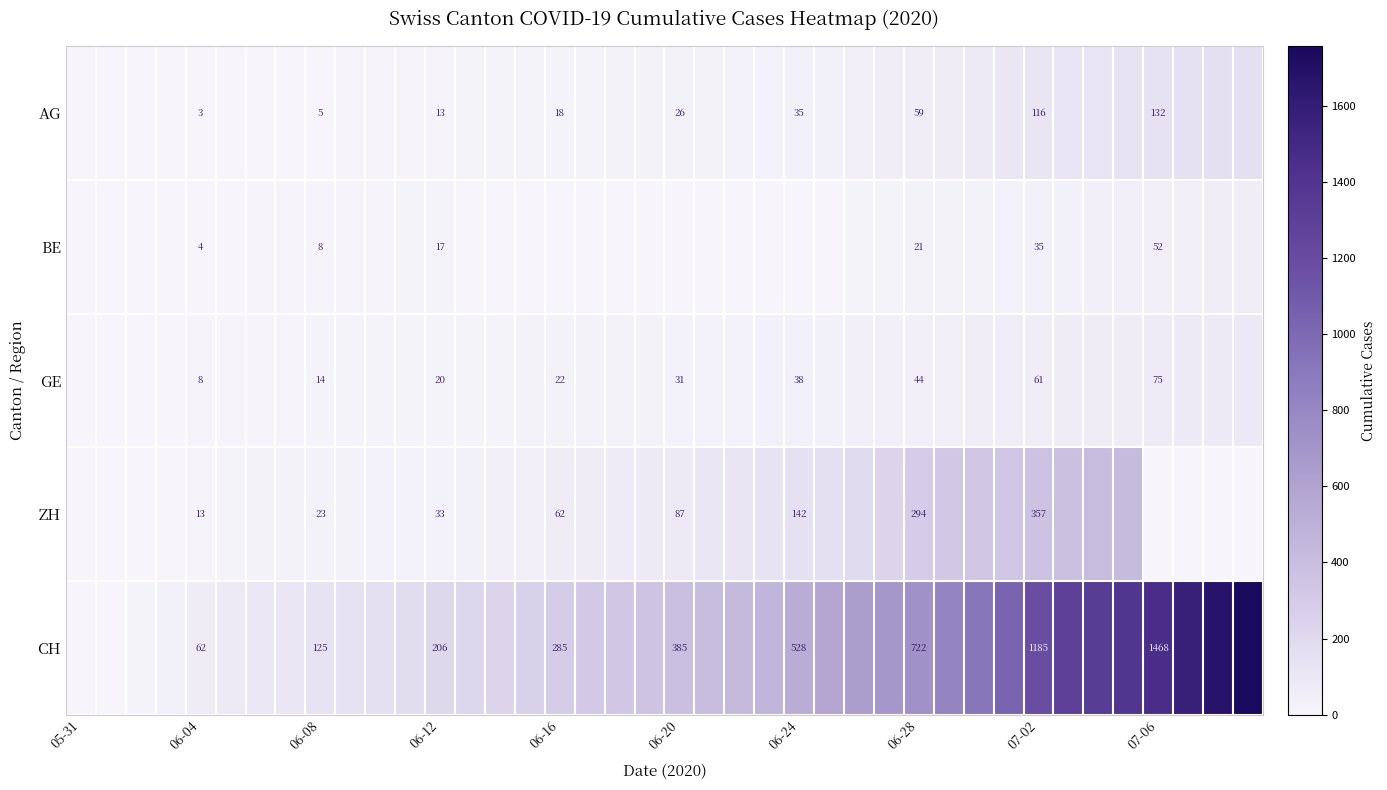

True or false: ZH has a value of 142 at 06-24.

True